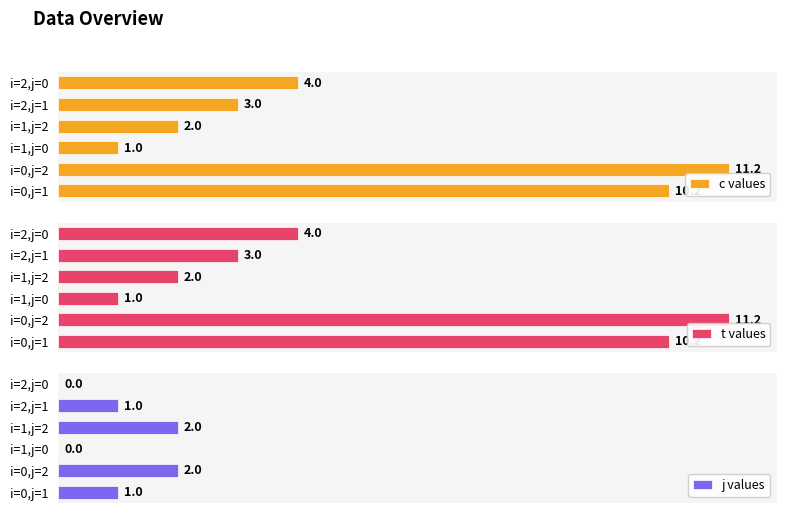

Which category has the highest value in the c values series?

i=0,j=2